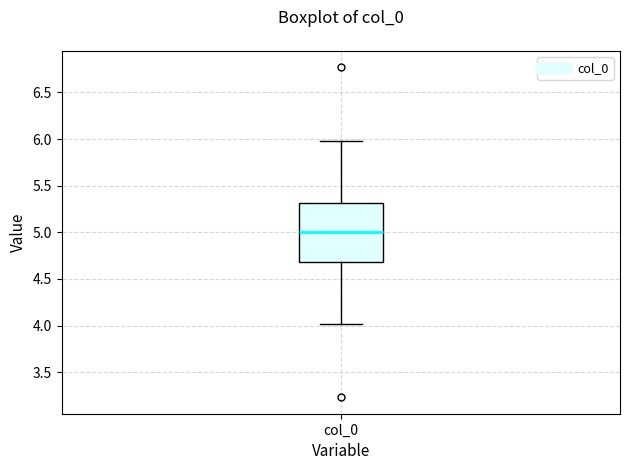

Read this box plot against the y-axis: the position of the median line, the range covered by the box, and the ends of both whiskers. The values are not printed on the chart, so give them approximately, as read against the axis.

median 5.0, box 4.7 to 5.3, whiskers 4.0 to 6.0